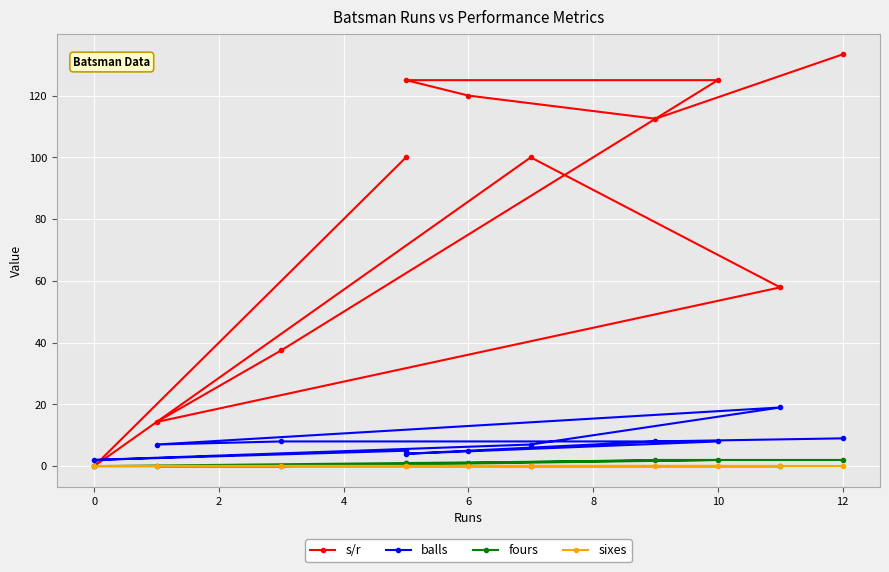

True or false: balls and fours intersect in this chart.

False